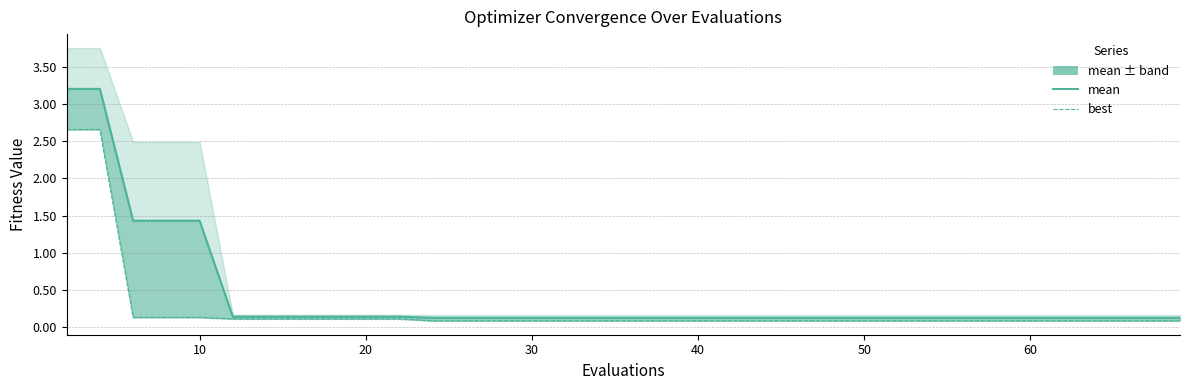

What is the value of the mean_line point at the 14th from the left?

0.1